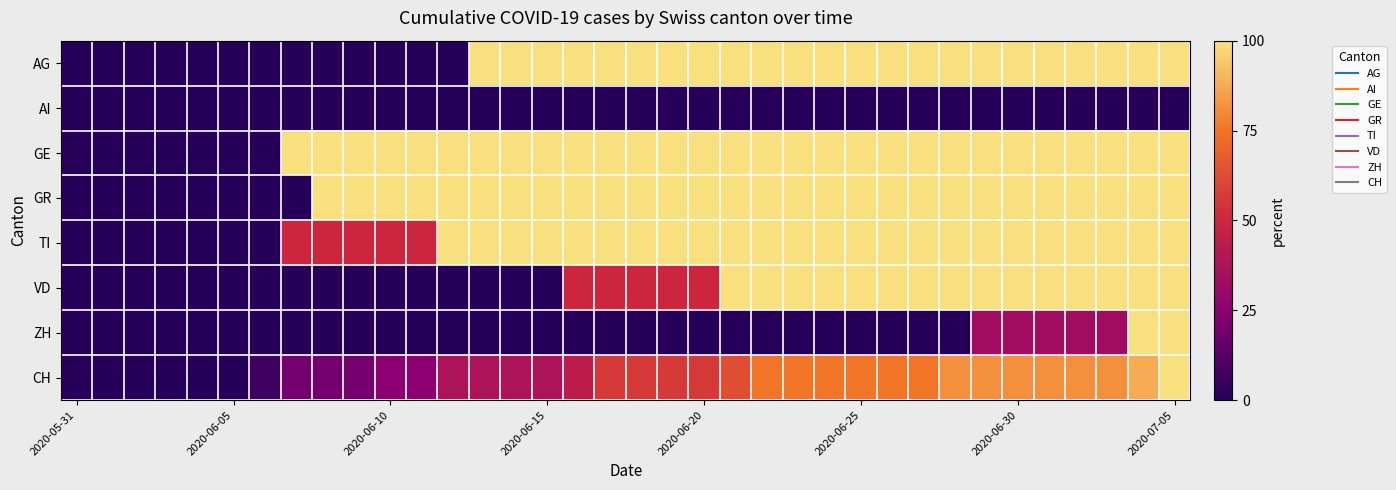

Which series has the largest range (max minus min)?

AG